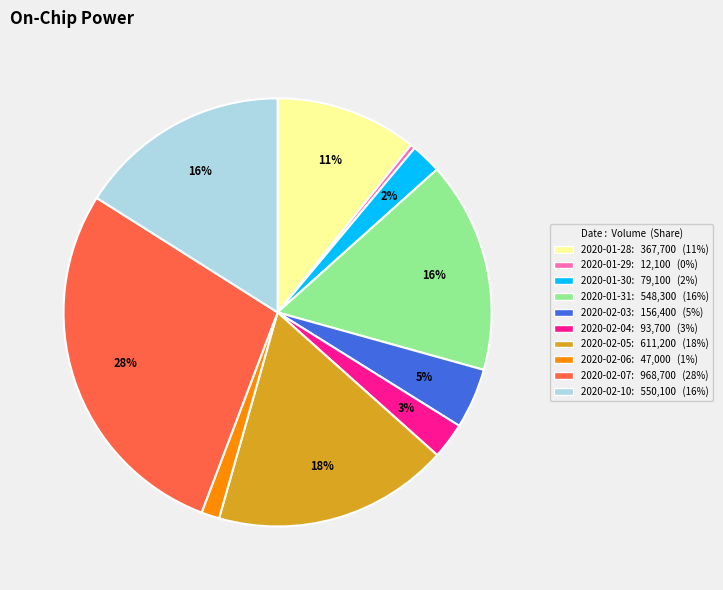

To the nearest percent, what is the average slice percentage?

10%